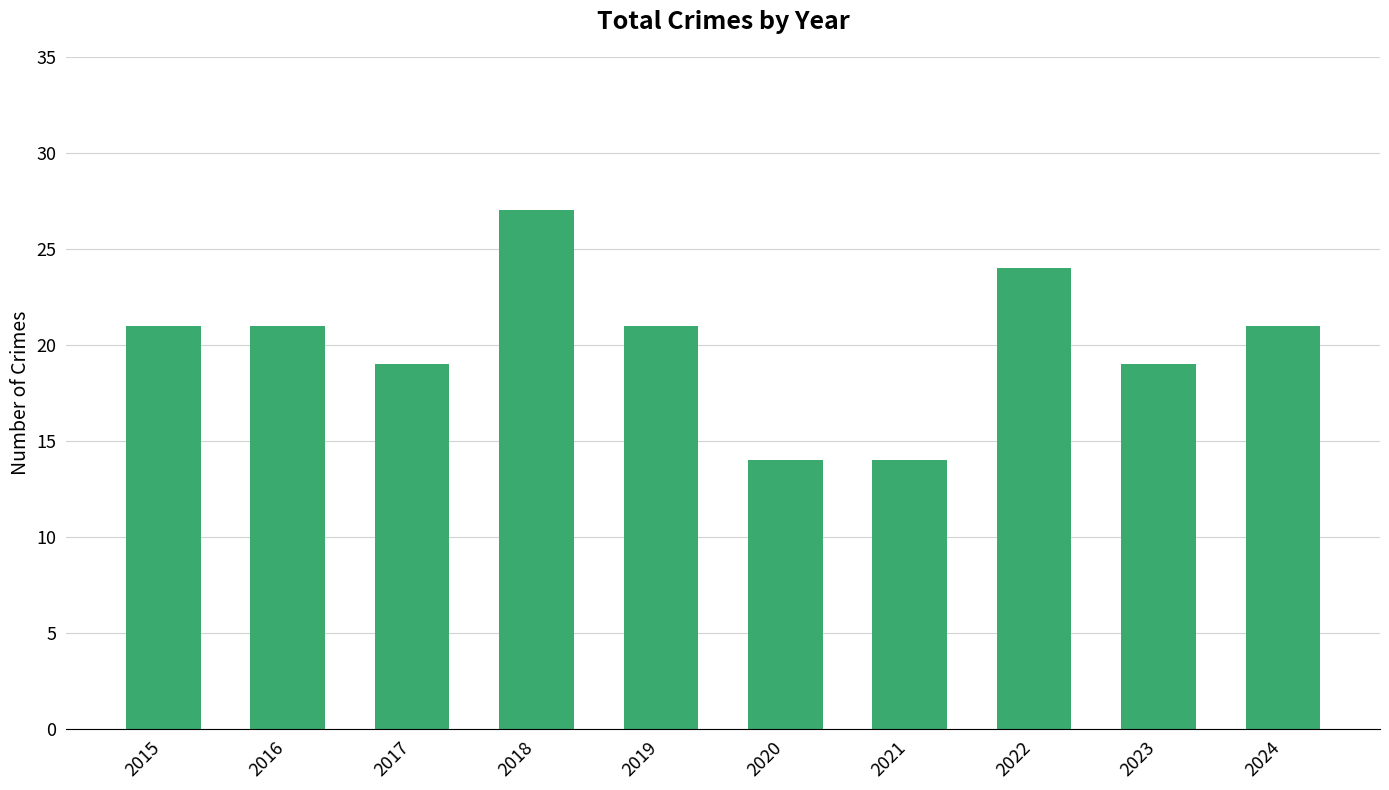

What is the ratio of the value at 2016 to the value at 2022?

0.9